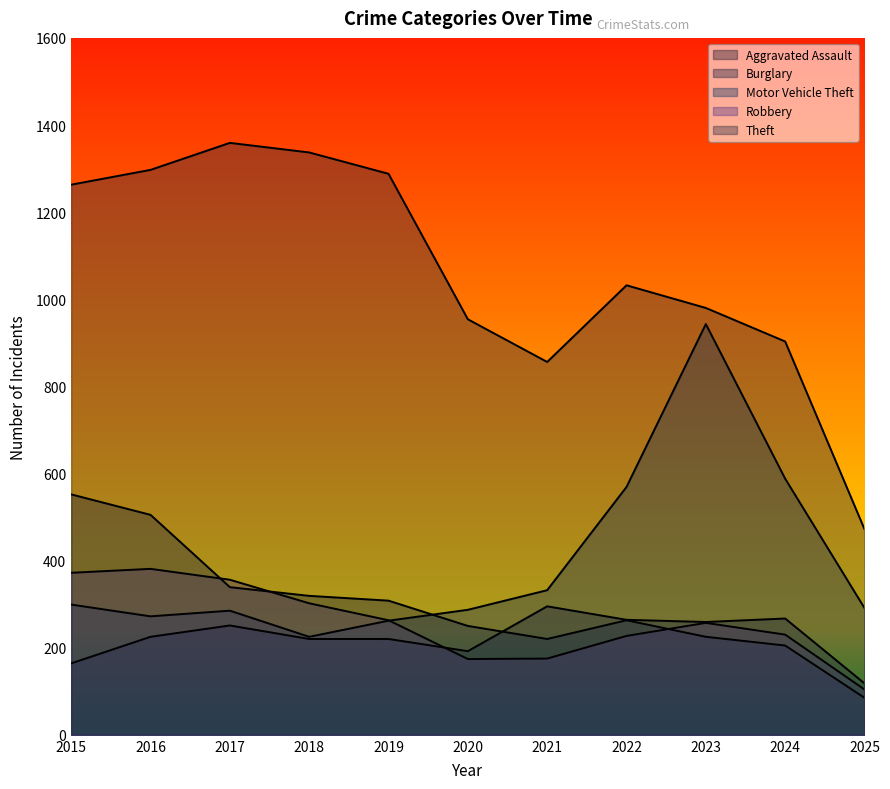

What is the total value across all series at 2023?

2664